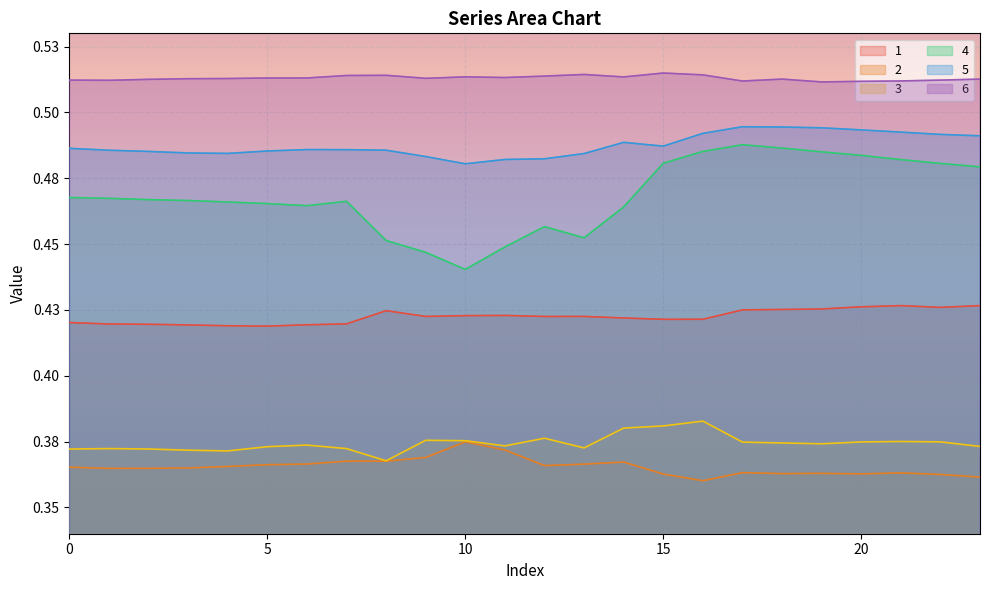

Reading left to right, list all the values displayed in this chart.

1: 0.4	0.4	0.4	0.4	0.4	0.4	0.4	0.4	0.4	0.4	0.4	0.4	0.4	0.4	0.4	0.4	0.4	0.4	0.4	0.4	0.4	0.4	0.4	0.4
2: 0.4	0.4	0.4	0.4	0.4	0.4	0.4	0.4	0.4	0.4	0.4	0.4	0.4	0.4	0.4	0.4	0.4	0.4	0.4	0.4	0.4	0.4	0.4	0.4
3: 0.4	0.4	0.4	0.4	0.4	0.4	0.4	0.4	0.4	0.4	0.4	0.4	0.4	0.4	0.4	0.4	0.4	0.4	0.4	0.4	0.4	0.4	0.4	0.4
4: 0.5	0.5	0.5	0.5	0.5	0.5	0.5	0.5	0.5	0.4	0.4	0.4	0.5	0.5	0.5	0.5	0.5	0.5	0.5	0.5	0.5	0.5	0.5	0.5
5: 0.5	0.5	0.5	0.5	0.5	0.5	0.5	0.5	0.5	0.5	0.5	0.5	0.5	0.5	0.5	0.5	0.5	0.5	0.5	0.5	0.5	0.5	0.5	0.5
6: 0.5	0.5	0.5	0.5	0.5	0.5	0.5	0.5	0.5	0.5	0.5	0.5	0.5	0.5	0.5	0.5	0.5	0.5	0.5	0.5	0.5	0.5	0.5	0.5